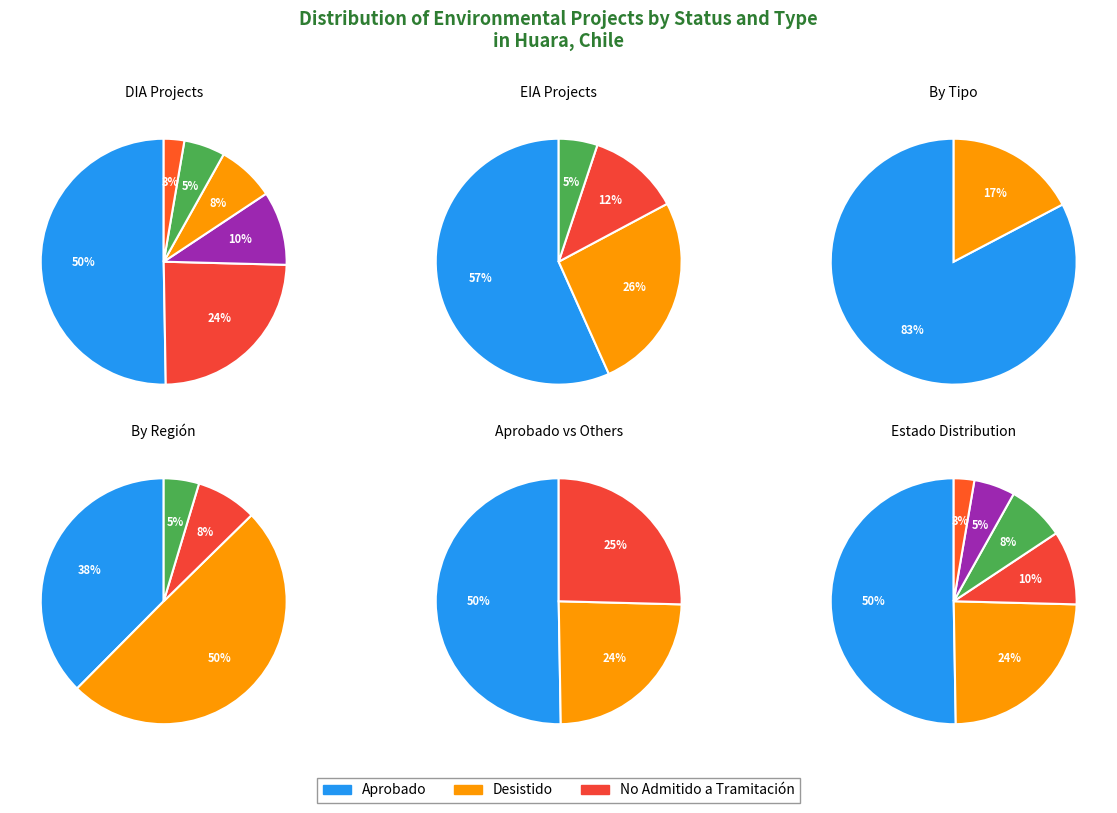

Rank the categories by value from highest to lowest.

Aprobado, No Admitido a Tramitación, No calificado, Desistido, En Calificación, Rechazado